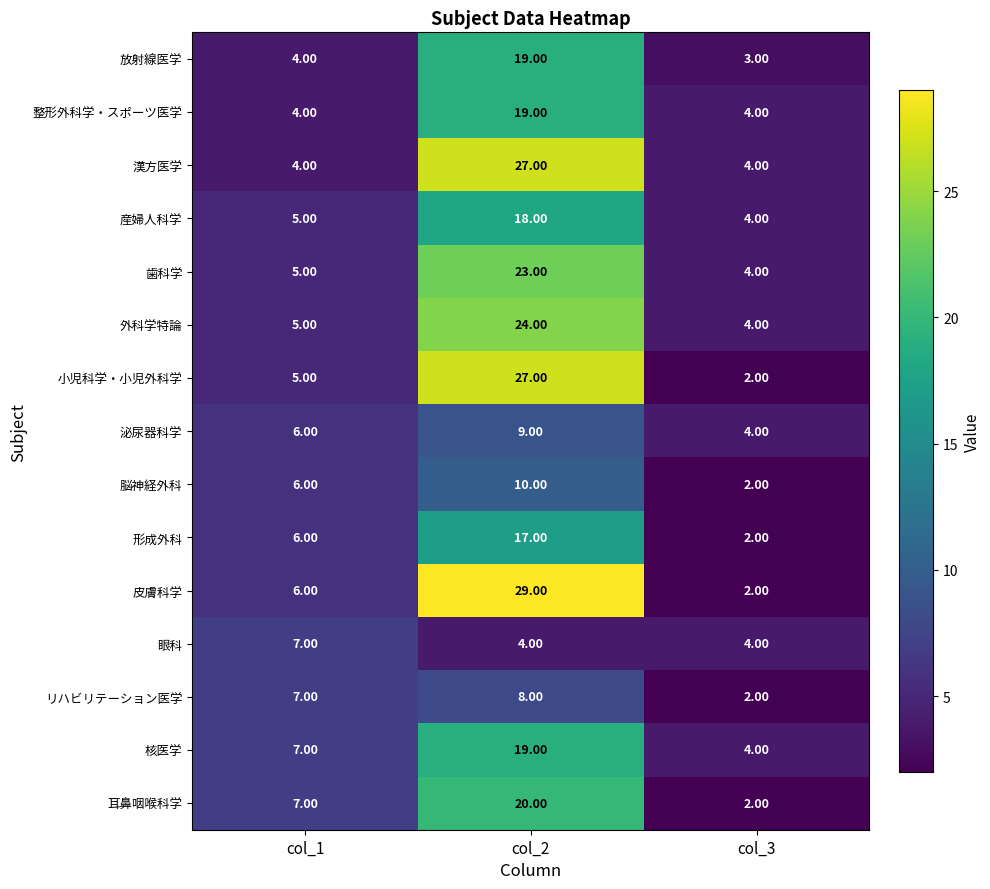

At which category is the sum across all series the highest?

col_2